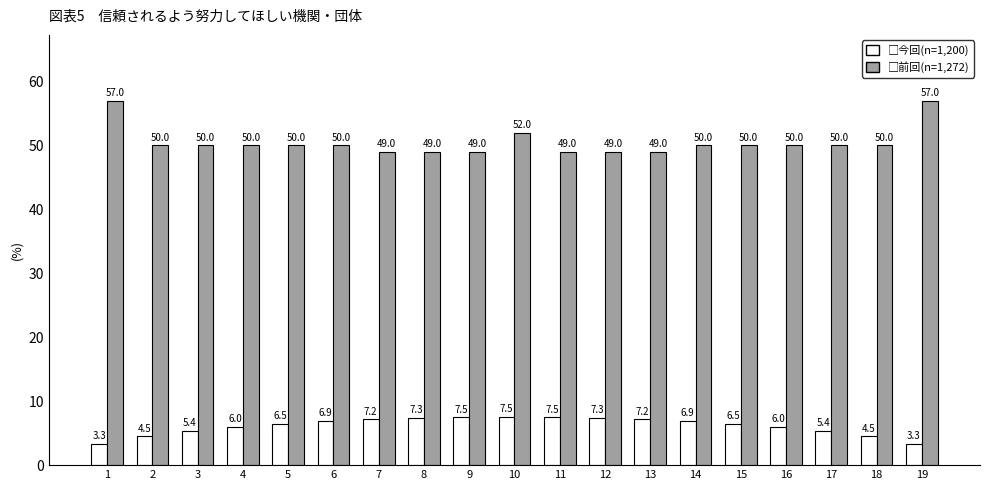

What is the spread (max minus min) of values at 15?

43.5